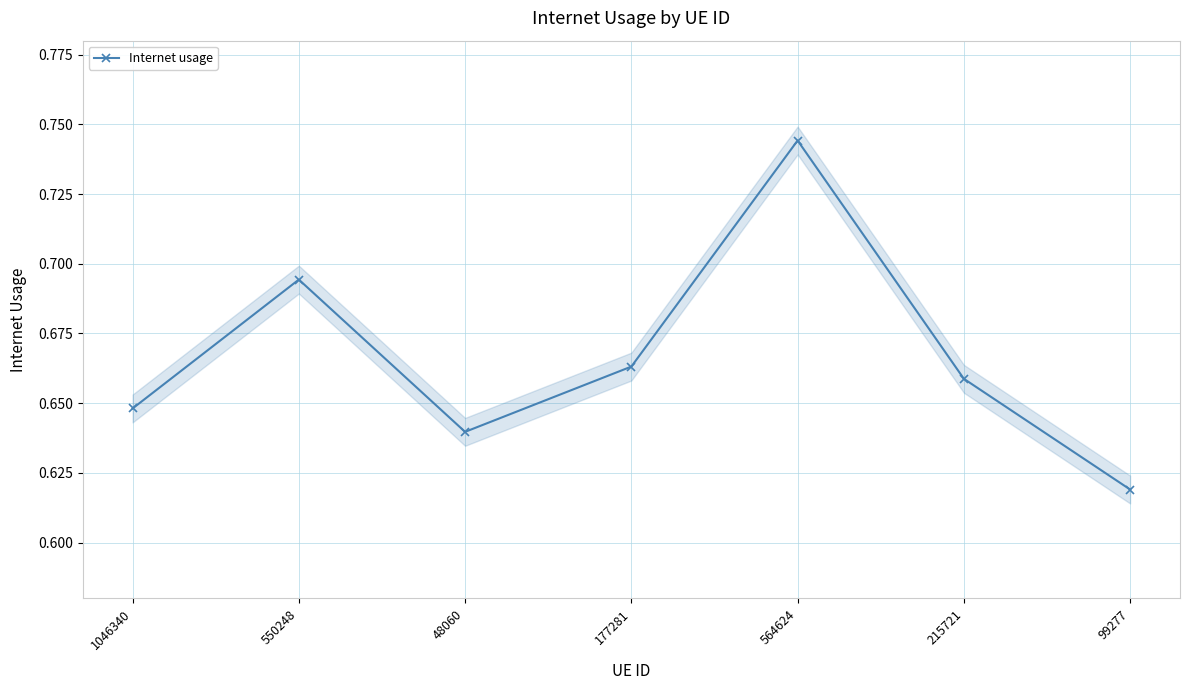

The value at 99277 is 0.6. True or false?

True